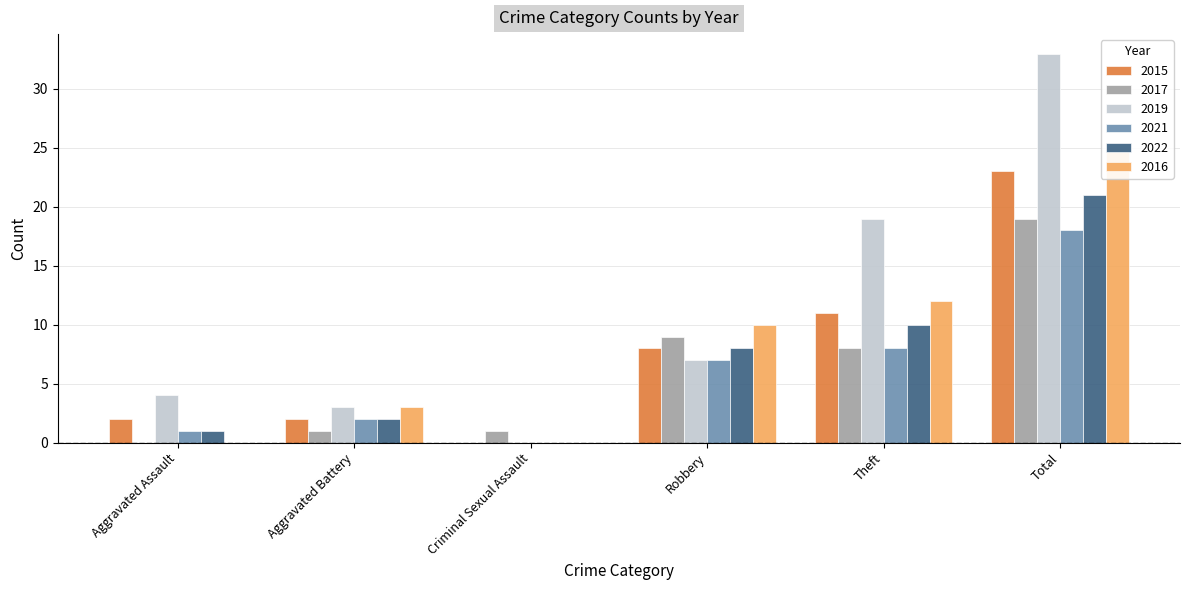

How many categories are shown in the chart?

6